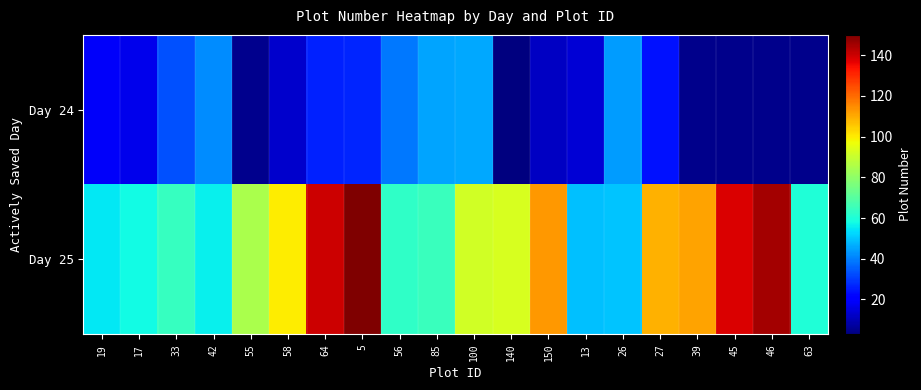

What is the sum of the Day 24 values at 33 and 64?

59.0